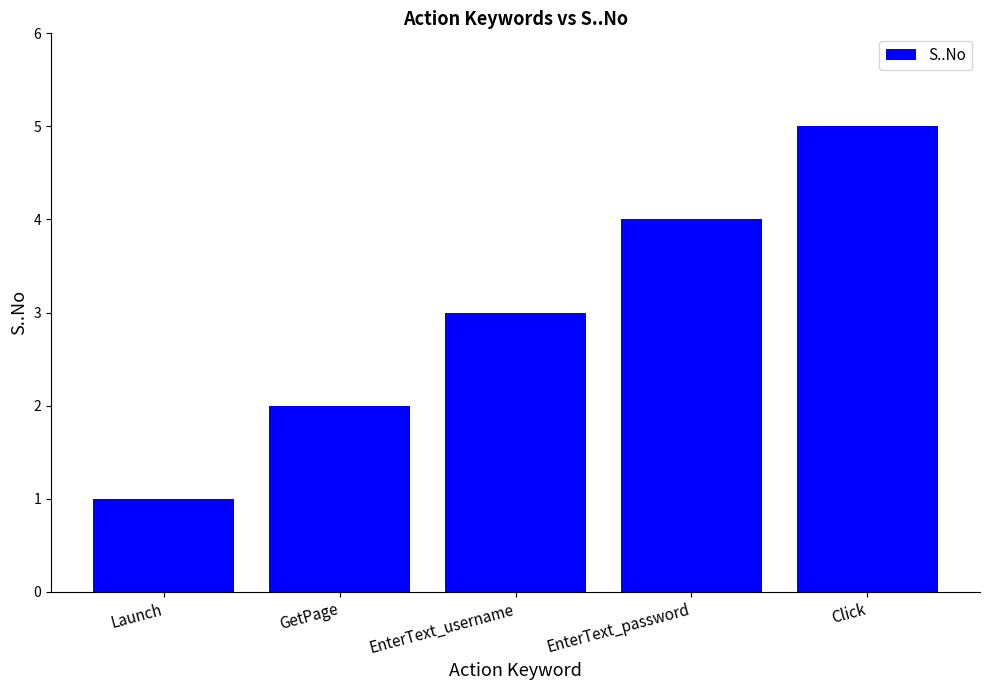

List the labels in order of value, smallest first.

Launch, GetPage, EnterText_username, EnterText_password, Click